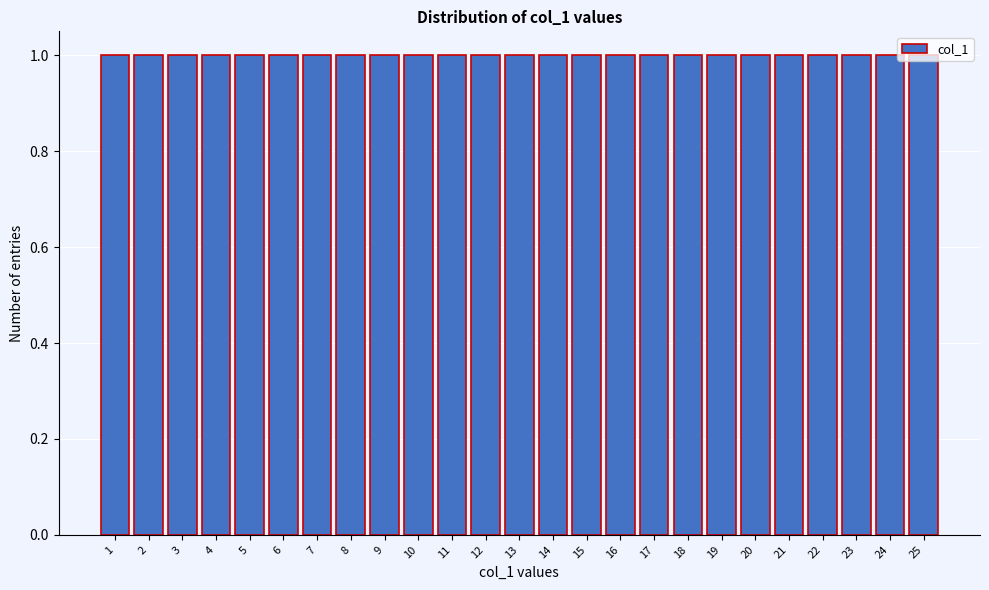

Reading left to right, list every bar in this chart as the range it spans on the x-axis followed by its height. The values are not printed on the chart, so give them approximately, as read against the axis.

0.5 to 1.5: 1
1.5 to 2.5: 1
2.5 to 3.5: 1
3.5 to 4.5: 1
4.5 to 5.5: 1
5.5 to 6.5: 1
6.5 to 7.5: 1
7.5 to 8.5: 1
8.5 to 9.5: 1
9.5 to 10.5: 1
10.5 to 11.5: 1
11.5 to 12.5: 1
12.5 to 13.5: 1
13.5 to 14.5: 1
14.5 to 15.5: 1
15.5 to 16.5: 1
16.5 to 17.5: 1
17.5 to 18.5: 1
18.5 to 19.5: 1
19.5 to 20.5: 1
20.5 to 21.5: 1
21.5 to 22.5: 1
22.5 to 23.5: 1
23.5 to 24.5: 1
24.5 to 25.5: 1